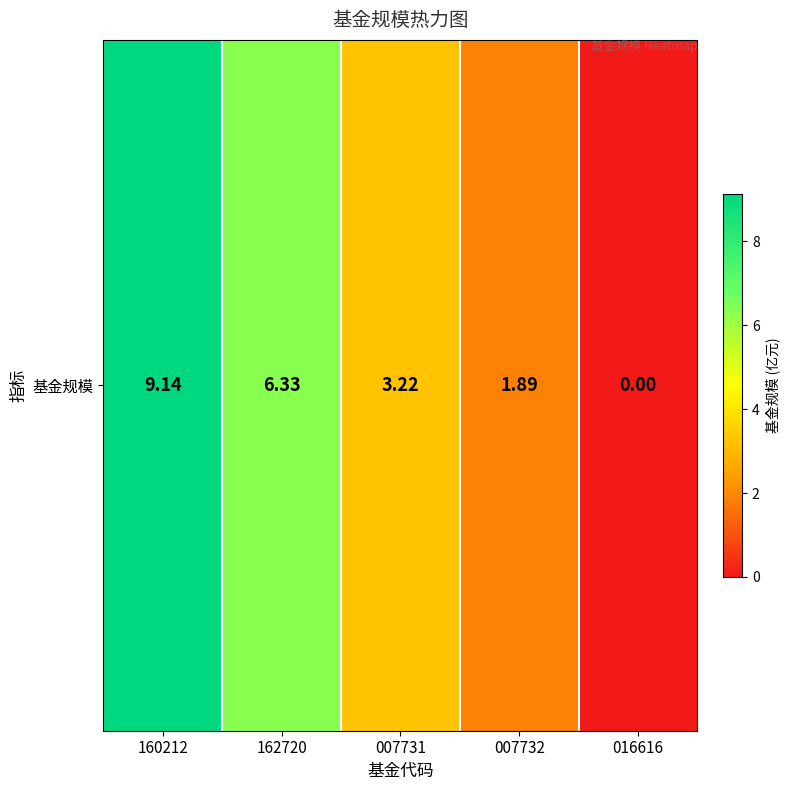

What is the change in value from 160212 to 007731?

-5.9